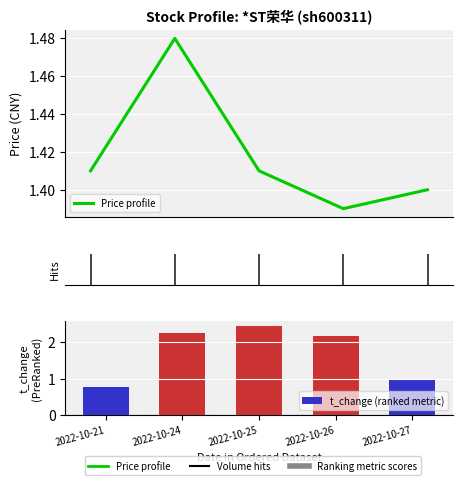

Reading right to left, list all the values displayed in this chart.

Price profile: 1.4	1.4	1.4	1.5	1.4
t_change (ranked metric): 1.0	2.2	2.5	2.3	0.8